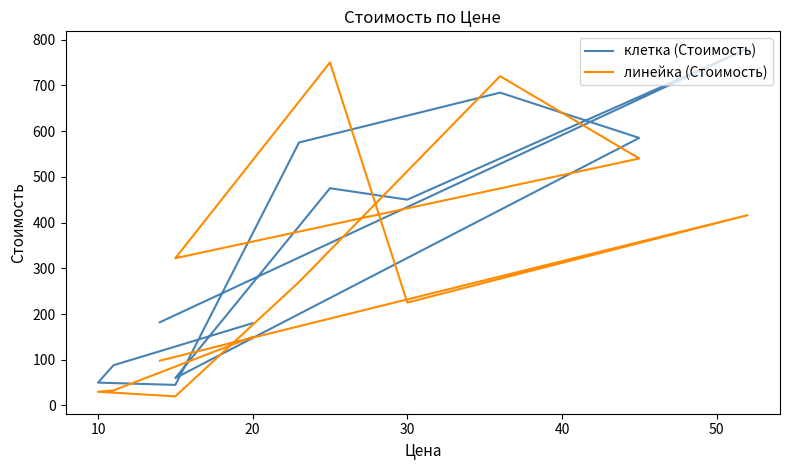

What is the maximum value for клетка (Стоимость)?

780